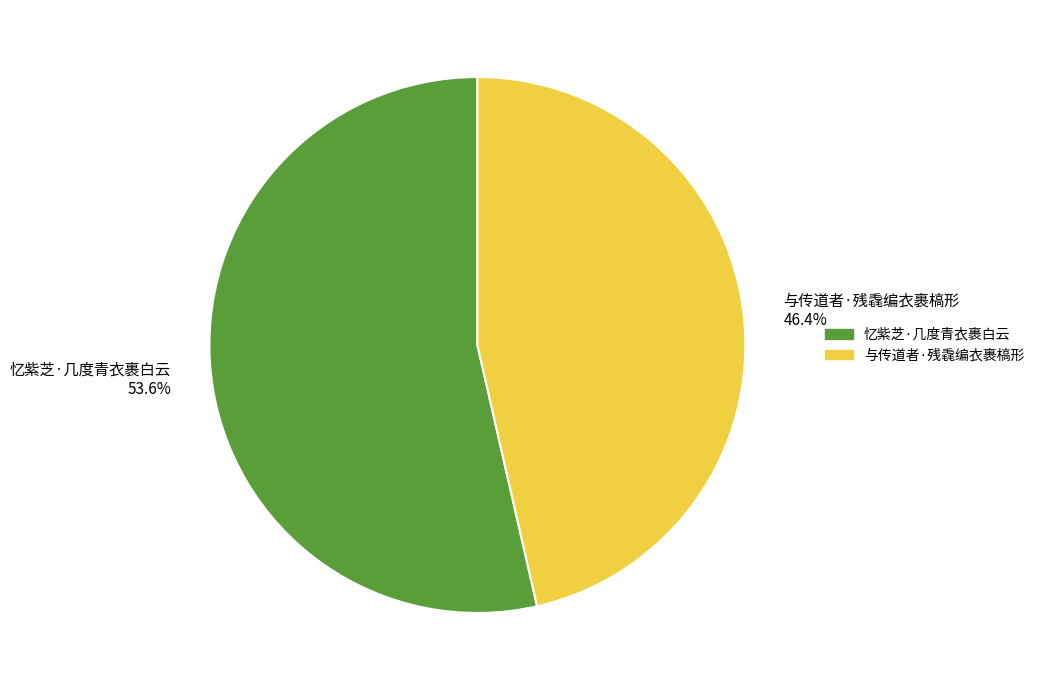

Which slice is the largest?

忆紫芝·几度青衣裹白云